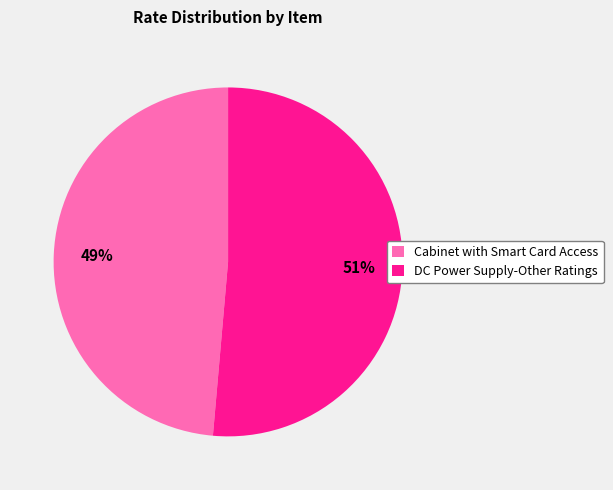

How many segments does this pie chart have?

2